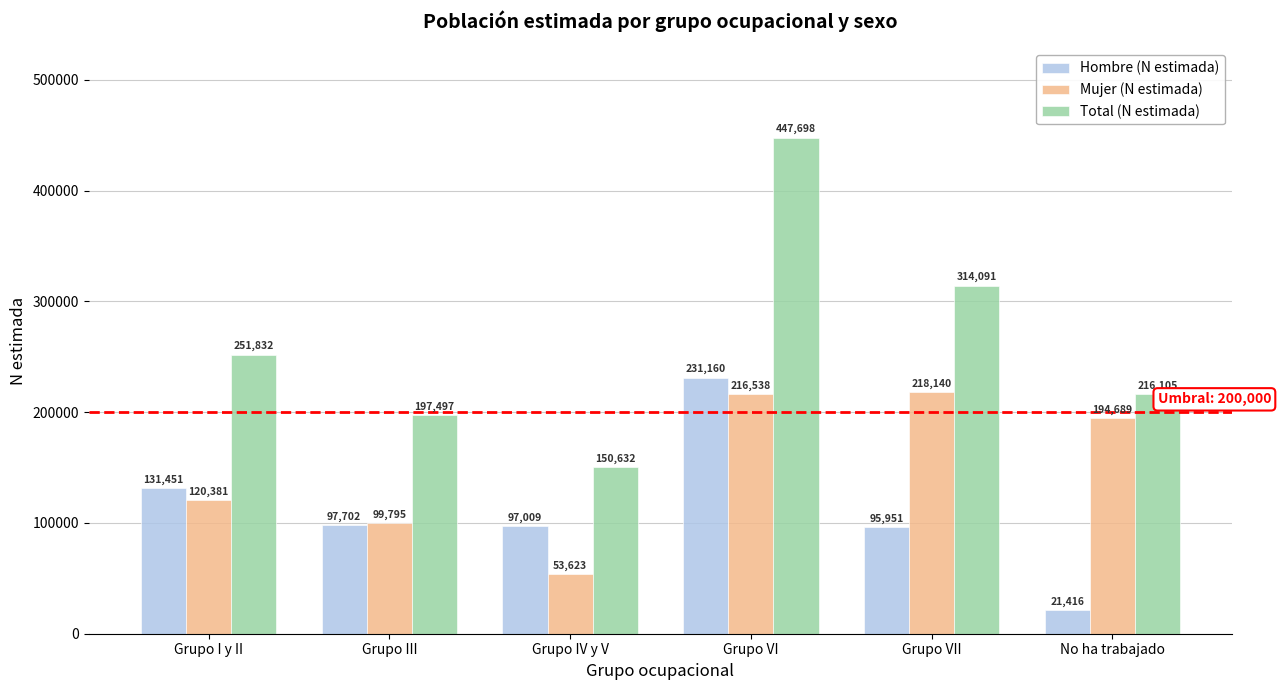

Which series has the widest spread of values?

Total (N estimada)